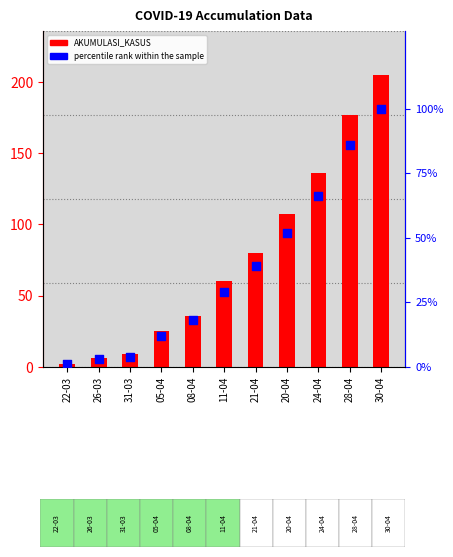

Which series reaches the minimum Y coordinate?

percentile rank within the sample